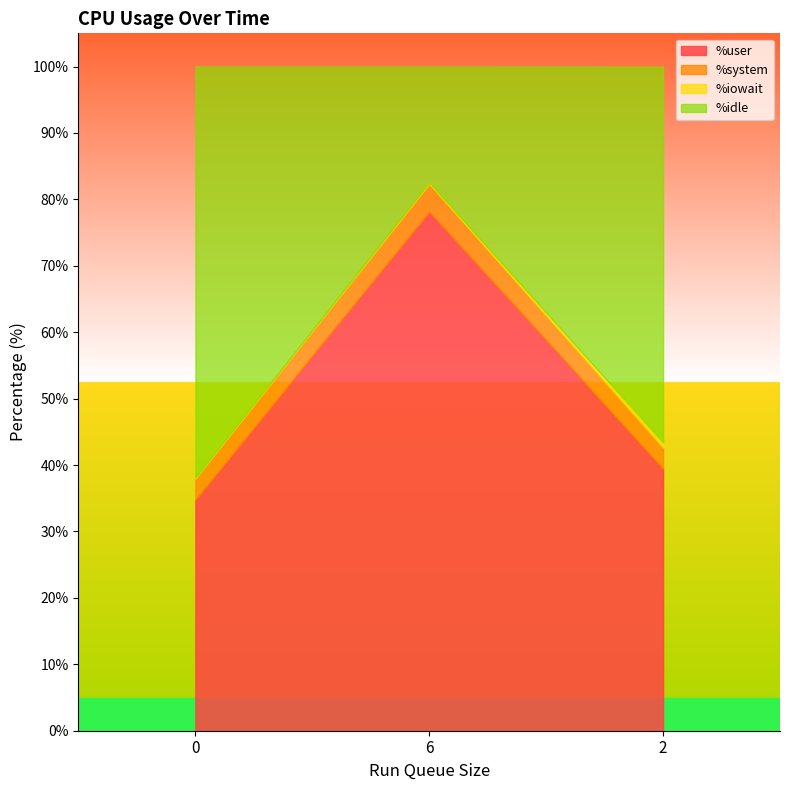

What is the difference between the %idle values at 0 and 6?

44.4